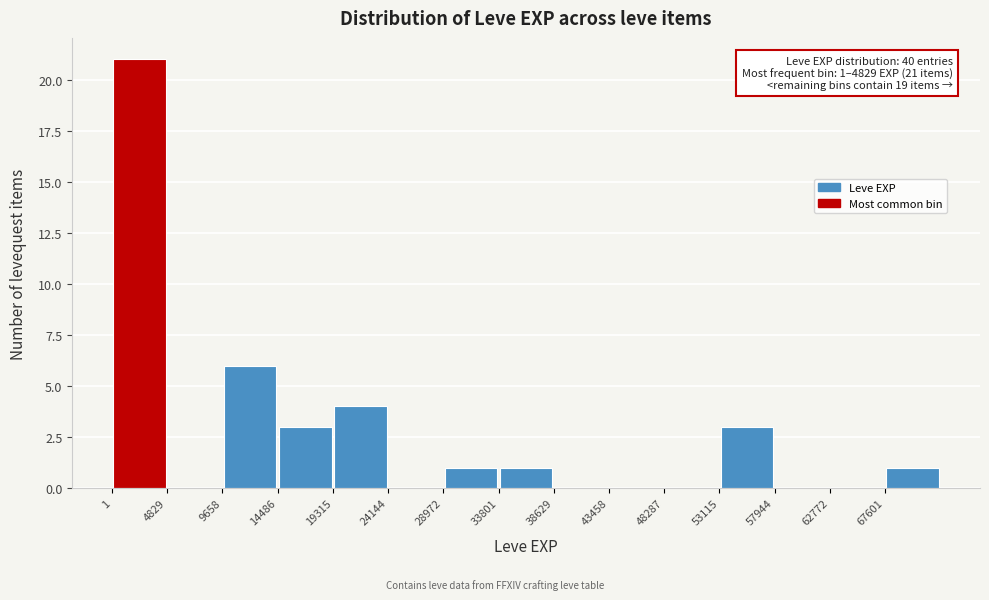

Which range on the x-axis has the tallest bar?

0 to 5000